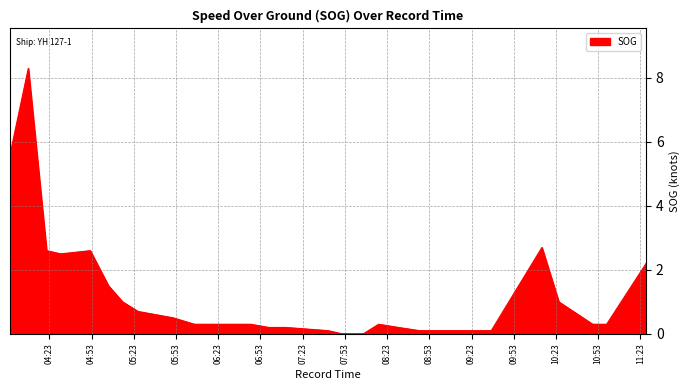

Does the chart have visible grid lines?

Yes